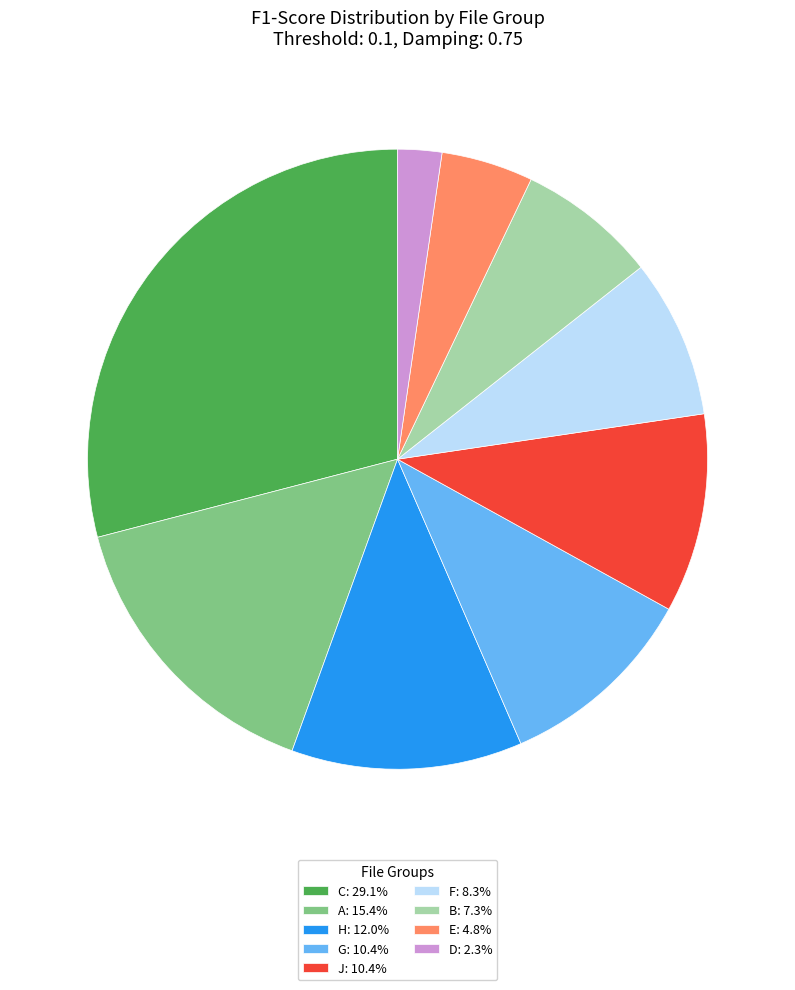

Combined, do B: 7.3% and J: 10.4% account for over 50%?

No